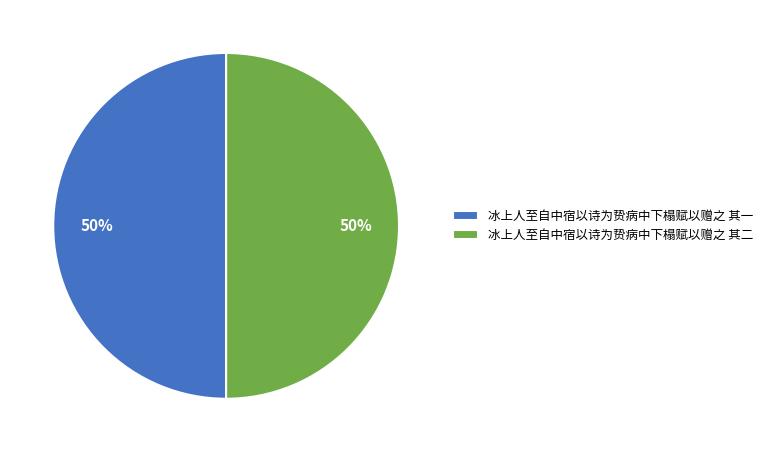

Approximately how many times larger is the value at 冰上人至自中宿以诗为贽病中下榻赋以赠之 其一 compared to 冰上人至自中宿以诗为贽病中下榻赋以赠之 其二?

1.0